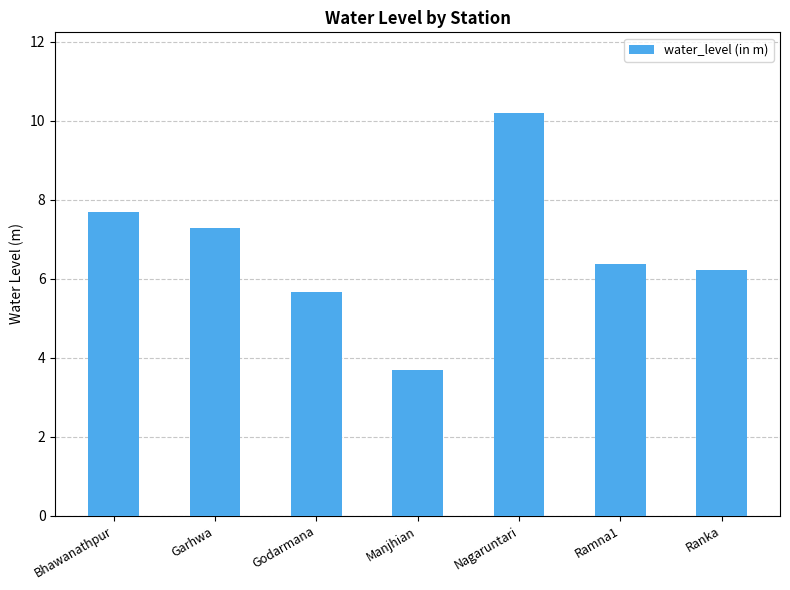

What is the difference between the second highest and second lowest values?

2.0